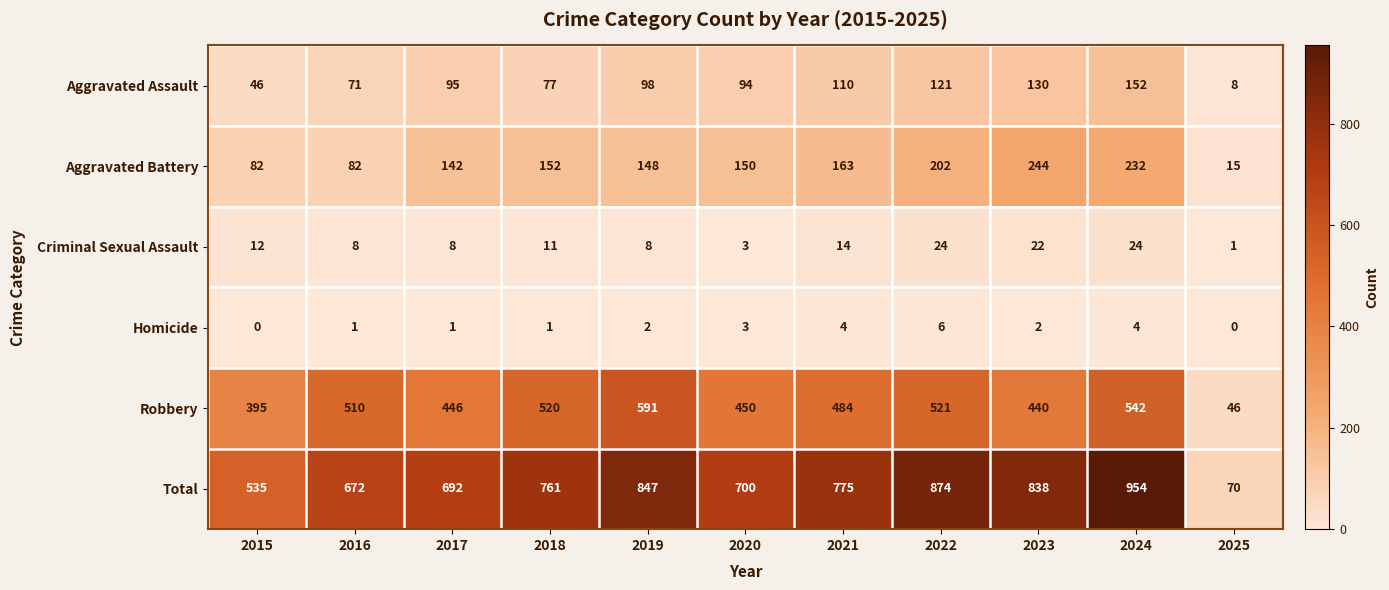

Which series has the largest total across all categories?

Total